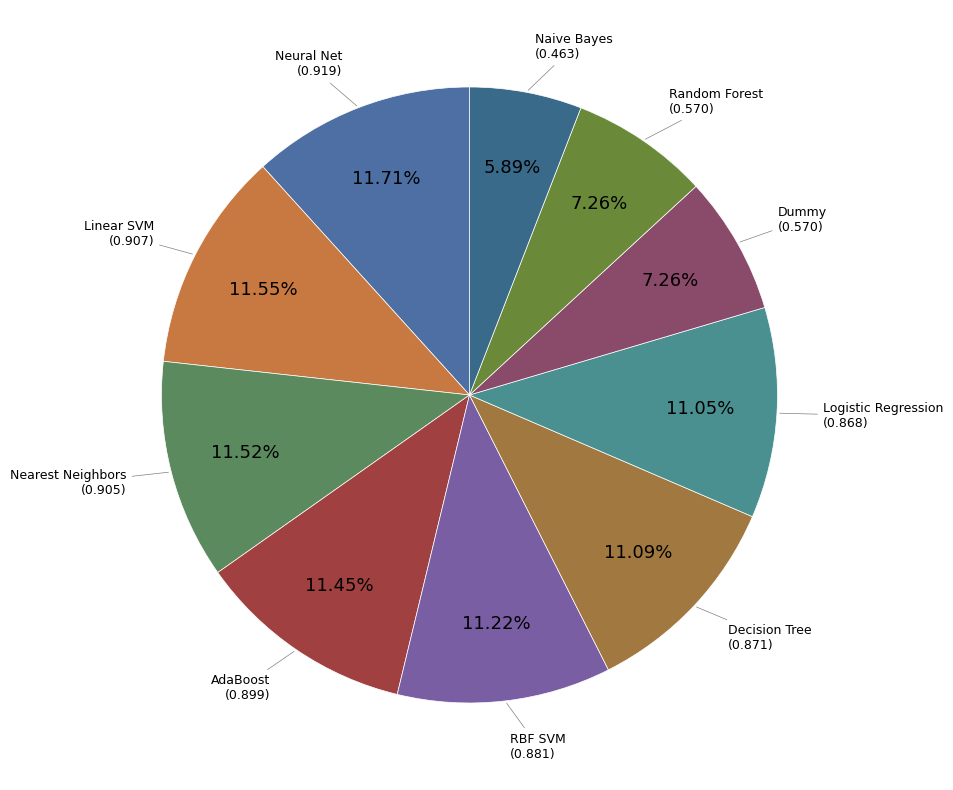

What percentage is the Logistic Regression slice, to the nearest percent?

11%